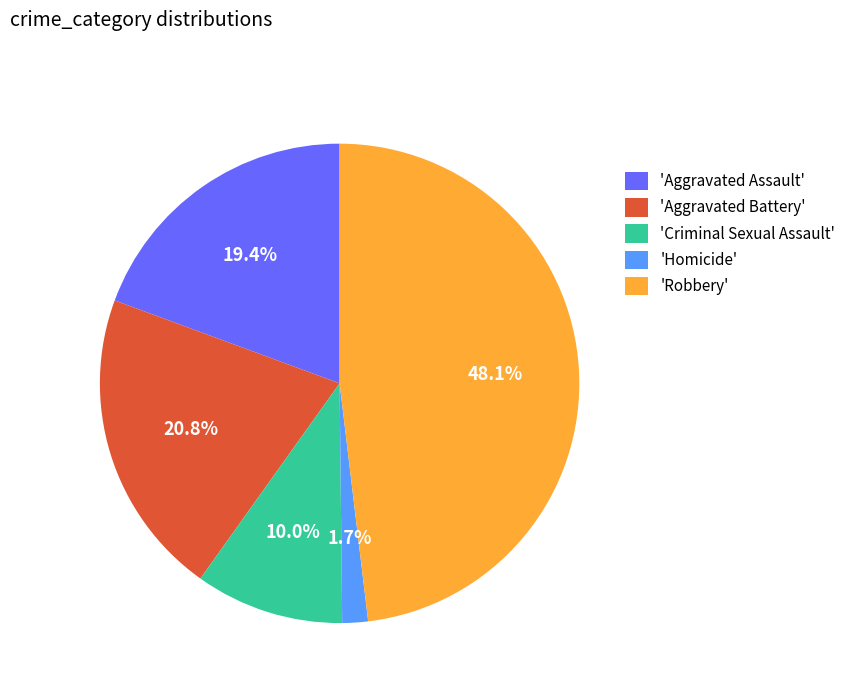

Is 'Robbery' the majority of the pie?

No